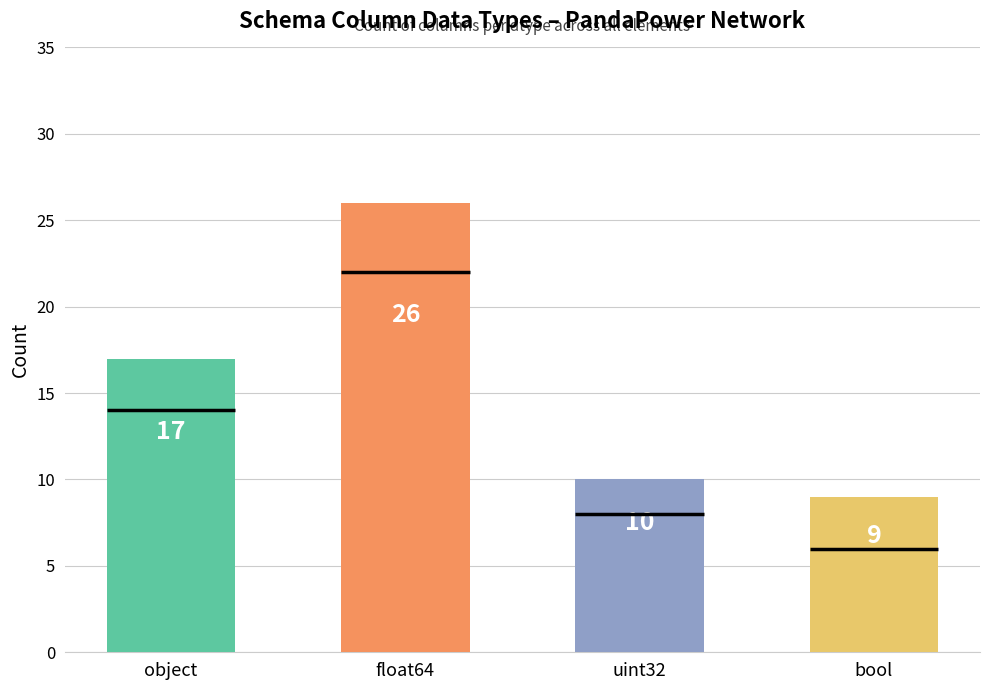

Which label corresponds to the smallest value in the chart?

bool